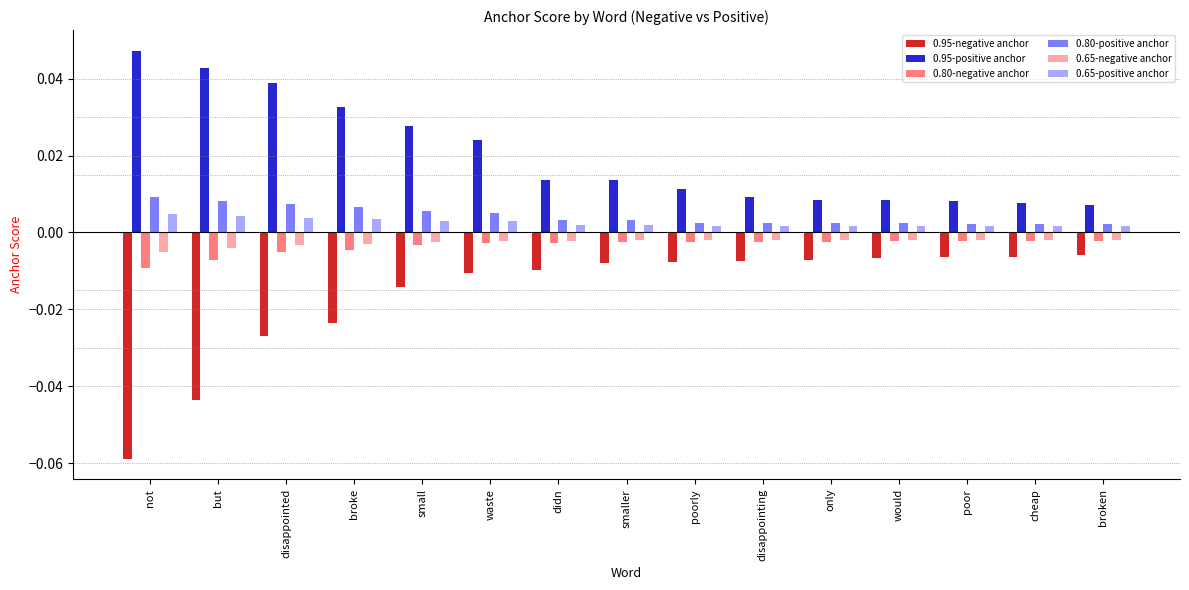

Are the bars grouped side by side (vs. stacked)?

Yes